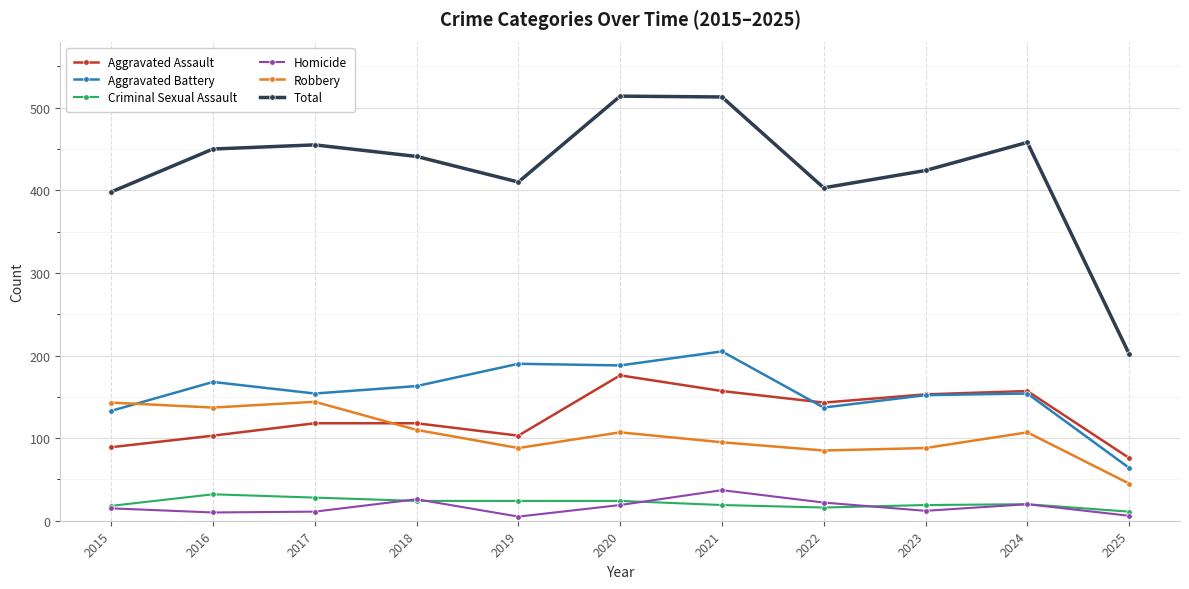

True or false: Homicide and Aggravated Assault intersect in this chart.

False